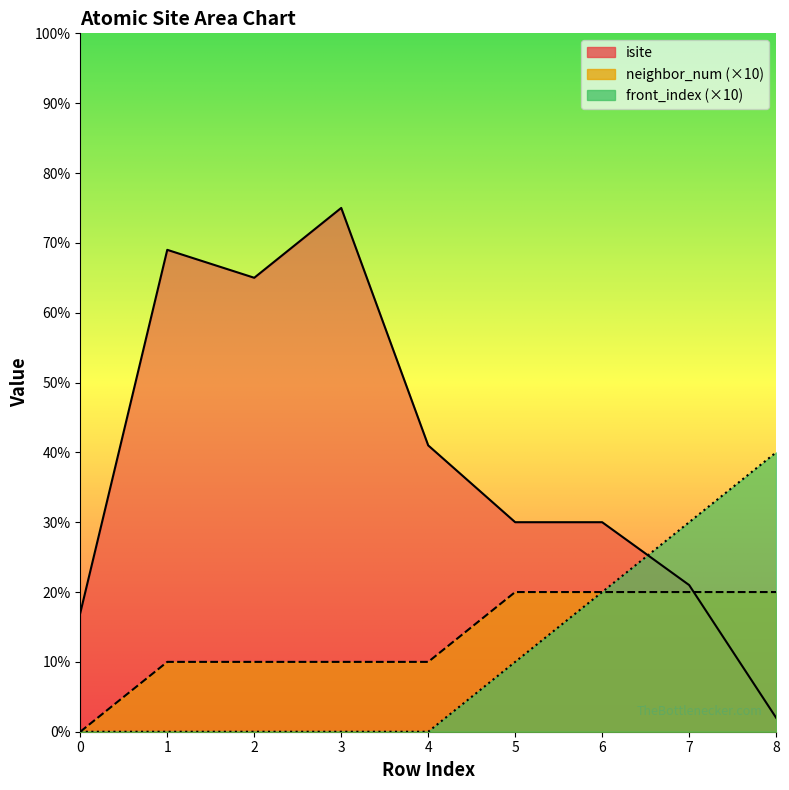

What is the greatest value displayed?

75